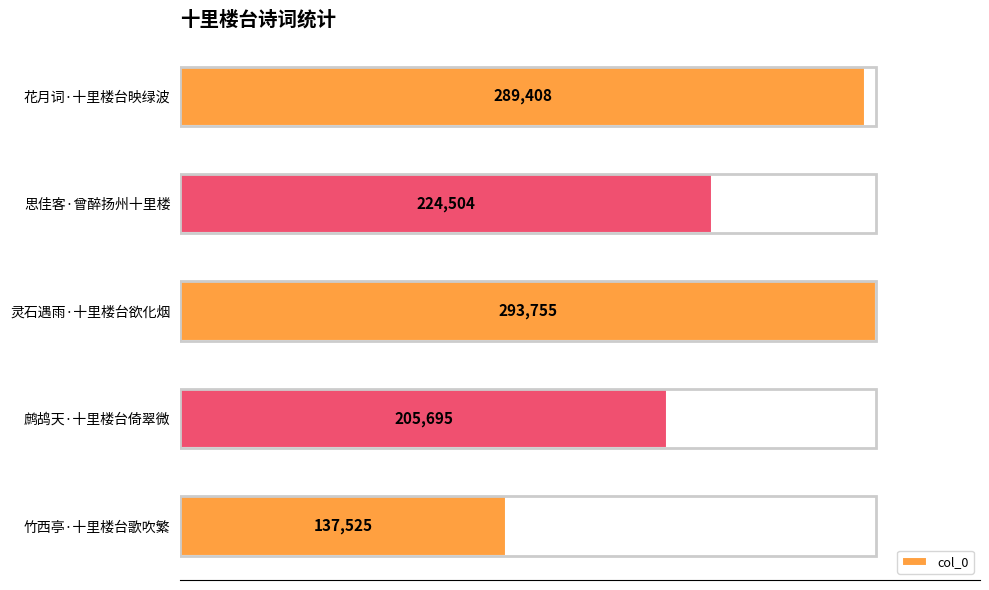

True or false: the data shows 214644 at 竹西亭·十里楼台歌吹繁.

False